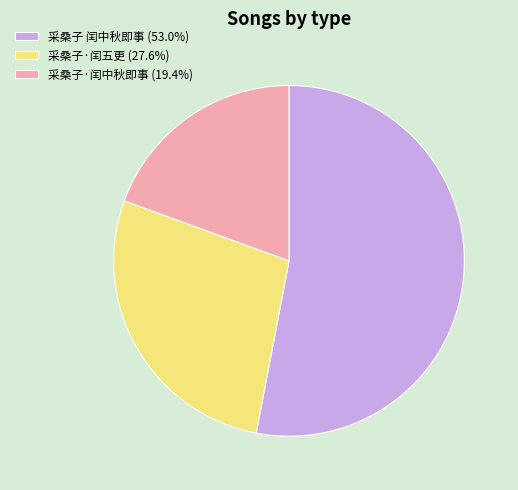

The 采桑子·闰五更 slice represents 28% of the pie. True or false?

True